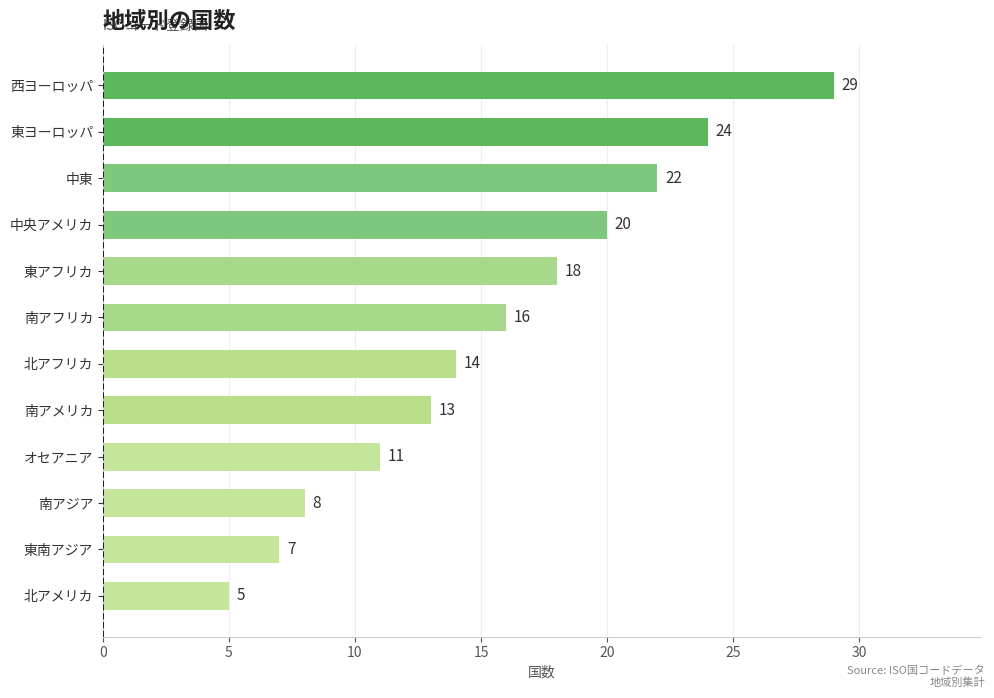

The value at 南アジア is 8. True or false?

True